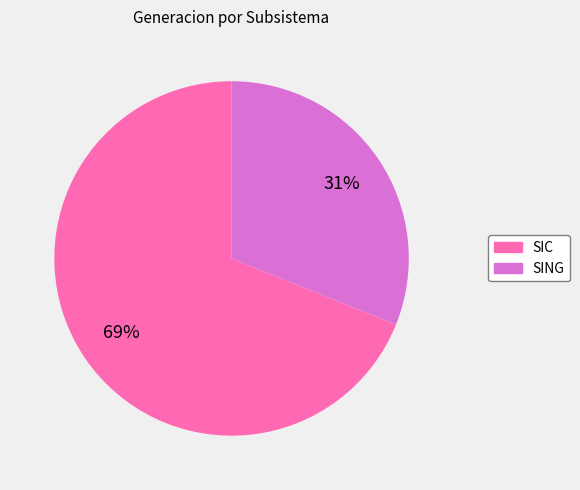

Do SIC and SING together represent more than half of the pie?

Yes